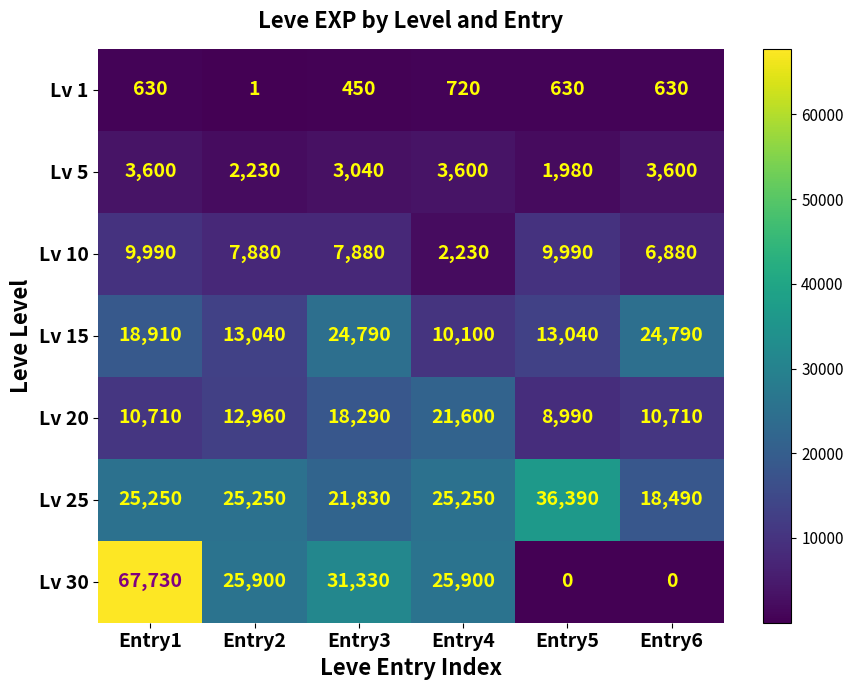

Where is Lv 30 nearest to the value 33865?

Entry3